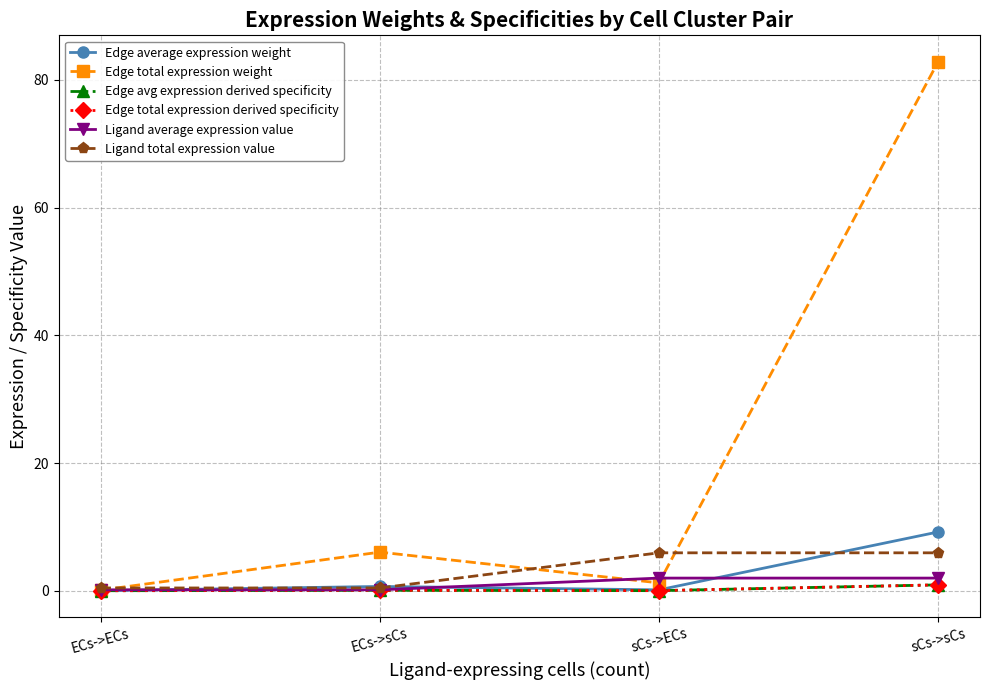

Reading left to right, what are all the values shown in this chart?

Edge average expression weight: 0.0	0.7	0.1	9.2
Edge total expression weight: 0.1	6.0	1.2	82.8
Edge avg expression derived specificity: 0.0	0.1	0.0	0.9
Edge total expression derived specificity: 0.0	0.1	0.0	0.9
Ligand average expression value: 0.1	0.1	2.0	2.0
Ligand total expression value: 0.4	0.4	5.9	5.9